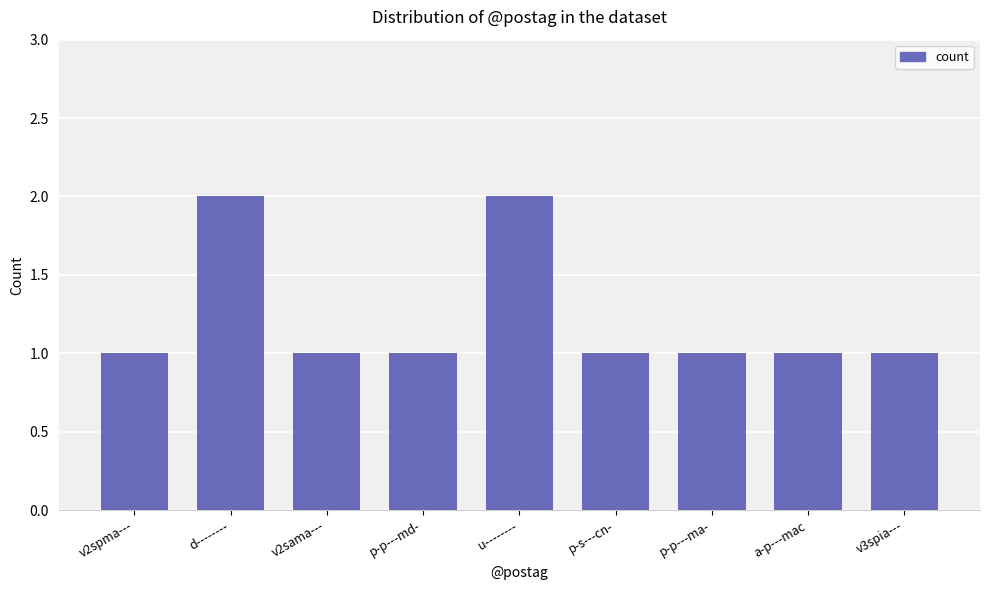

What is the label of the 8th bar from the right?

d--------